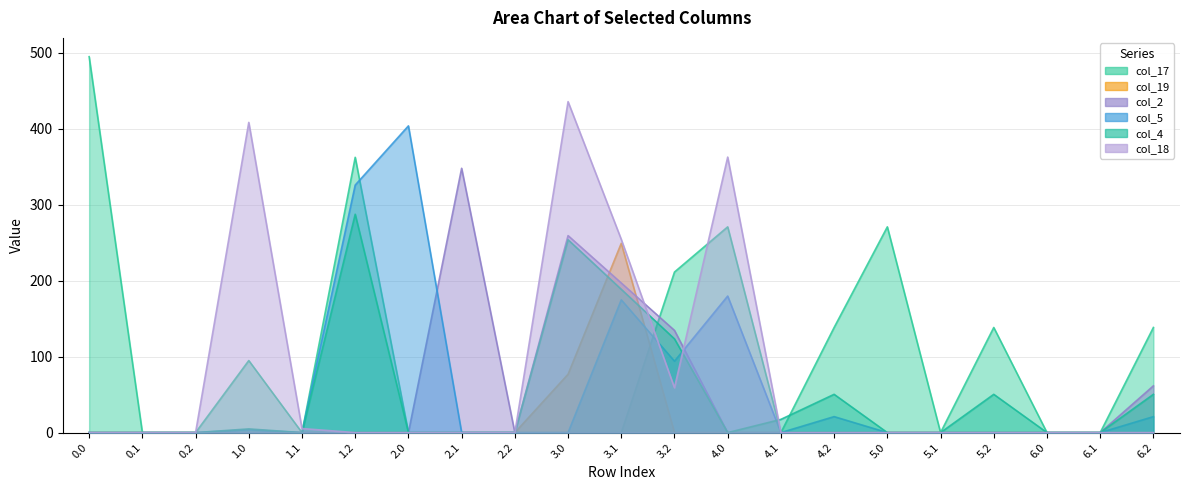

Does the chart display data point markers on the line(s)?

No